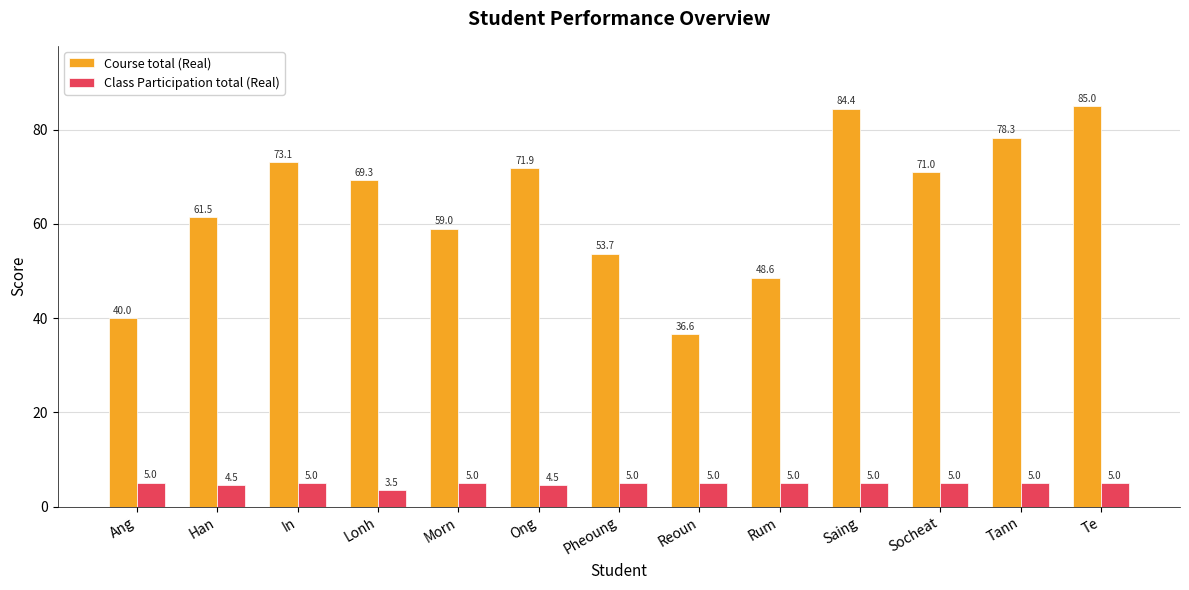

Reading left to right, what are all the values shown in this chart?

Course total (Real): 40.0	61.5	73.1	69.3	59.0	71.9	53.7	36.6	48.6	84.4	71.0	78.3	85.0
Class Participation total (Real): 5.0	4.5	5.0	3.5	5.0	4.5	5.0	5.0	5.0	5.0	5.0	5.0	5.0